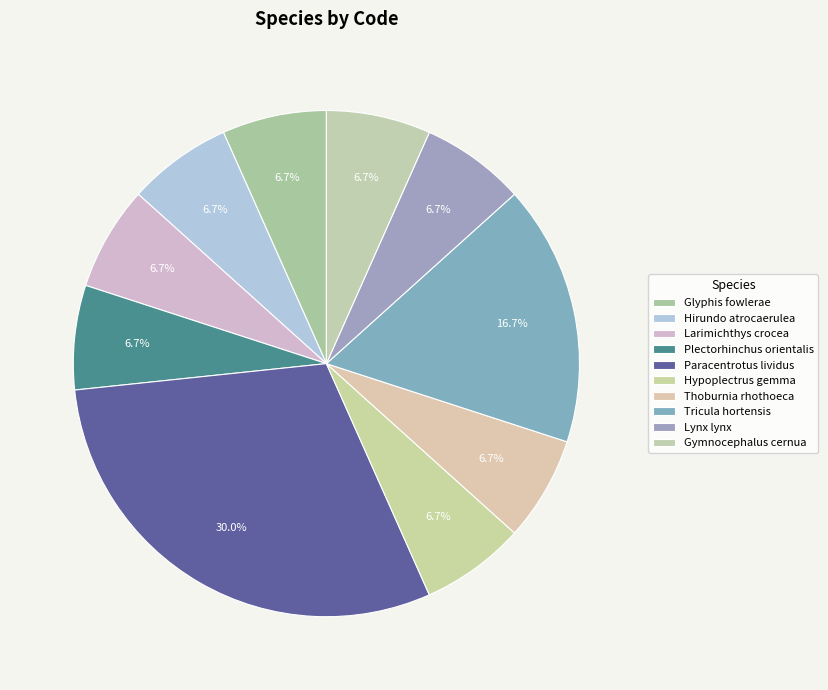

To the nearest percent, what portion does Gymnocephalus cernua represent?

7%